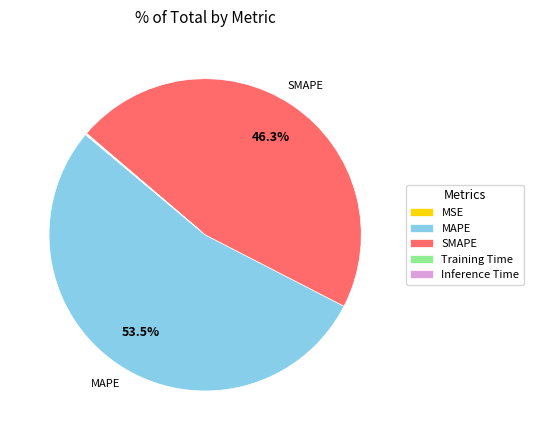

Approximately how many times larger is the value at SMAPE compared to MAPE?

0.9